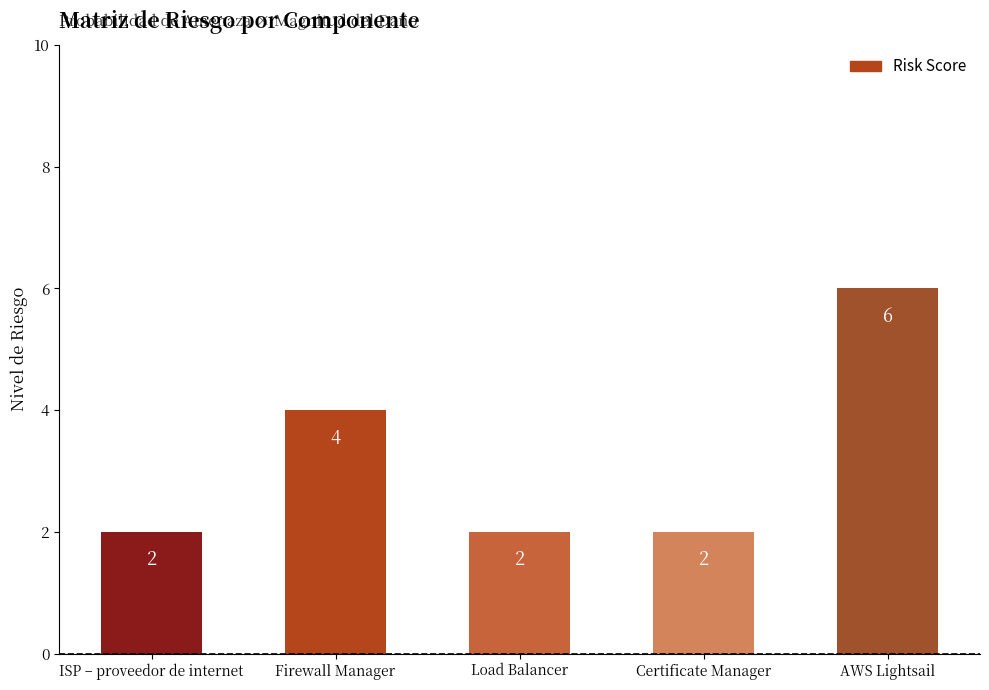

Reading left to right, extract all data points from this chart.

ISP – proveedor de internet=2	Firewall Manager=4	Load Balancer=2	Certificate Manager=2	AWS Lightsail=6